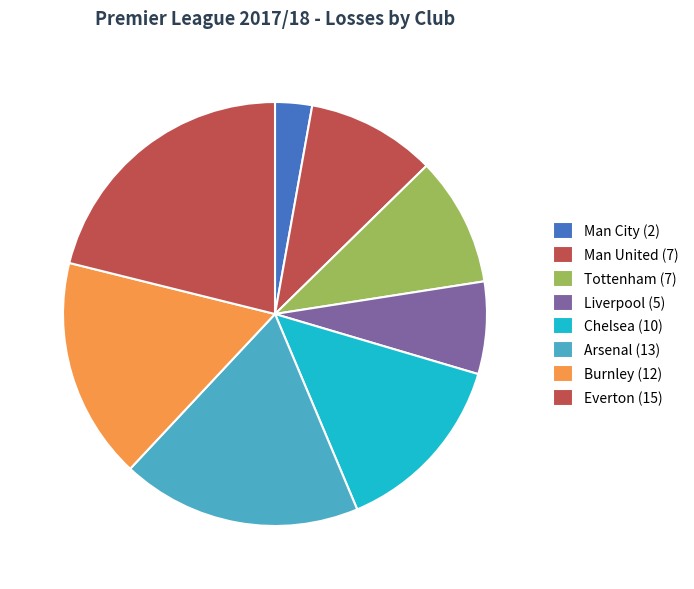

How many slices are in this pie chart?

8